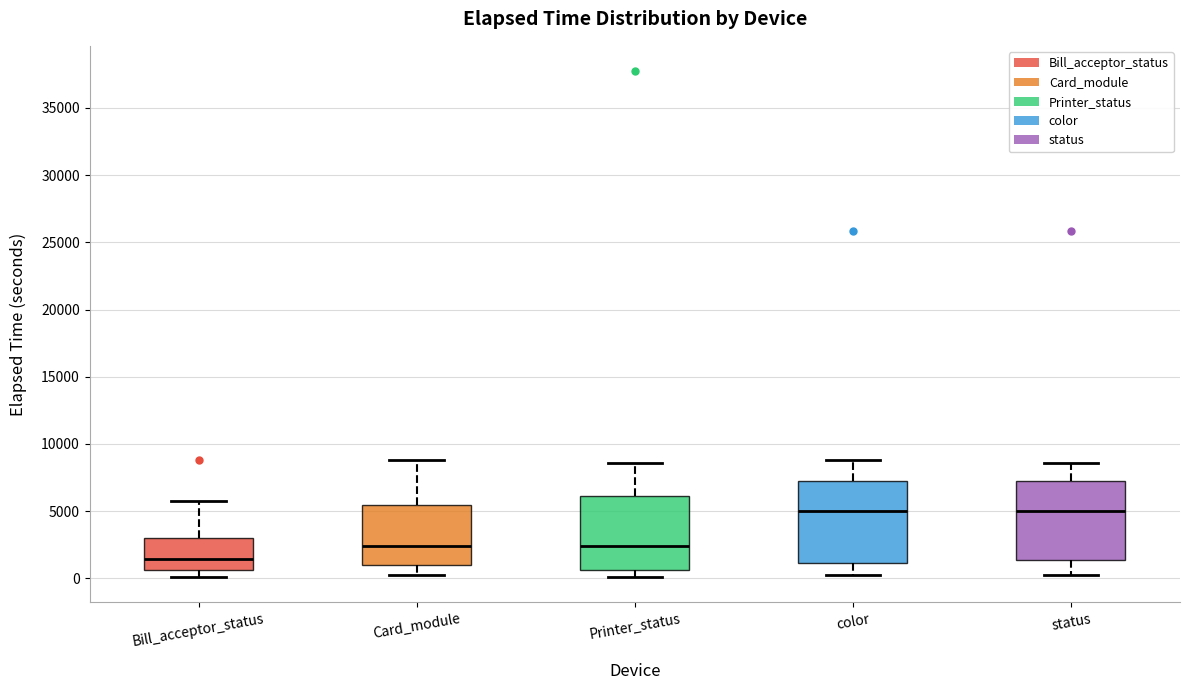

Where is the lower edge of the box for status on the y-axis? The values are not printed on the chart, so give them approximately, as read against the axis.

1500